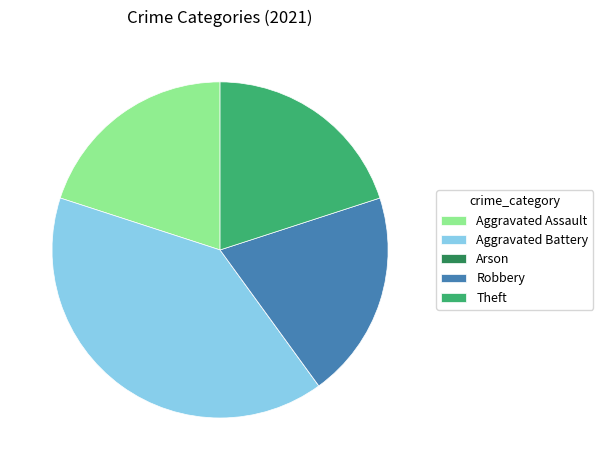

Is there any slice that represents more than half of the pie?

No